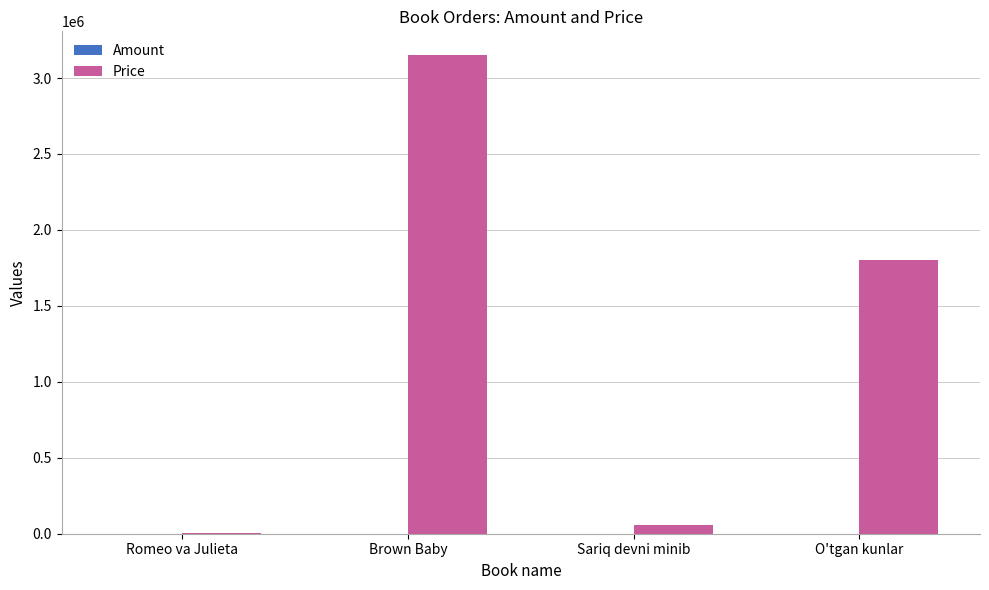

Which series changed the most between Brown Baby and O'tgan kunlar?

Price